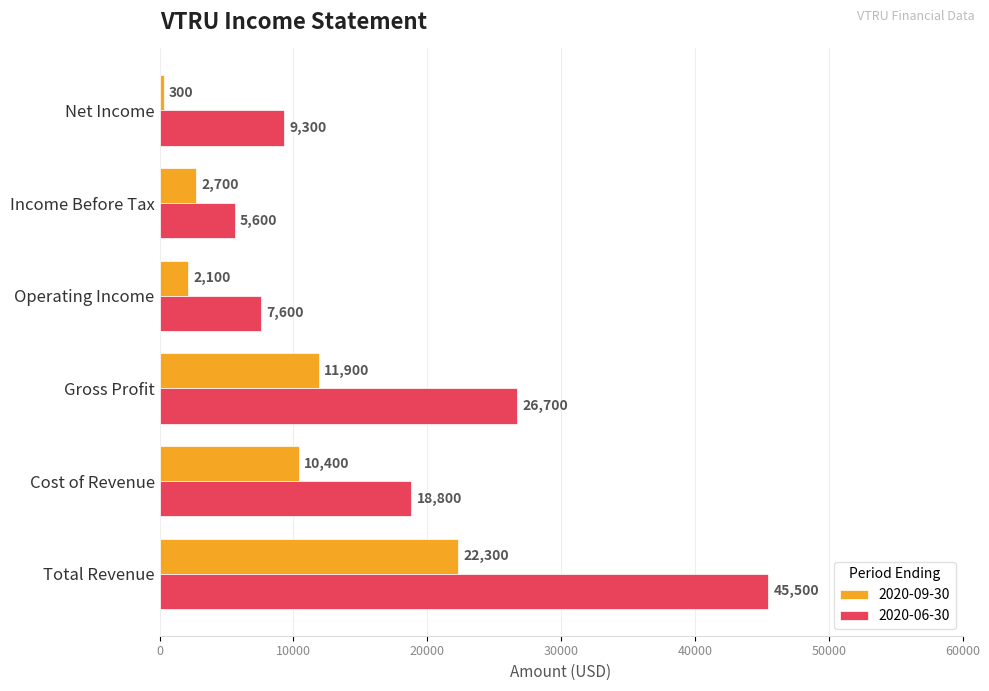

What is the difference between the second highest and minimum values in the 2020-06-30 series?

21100